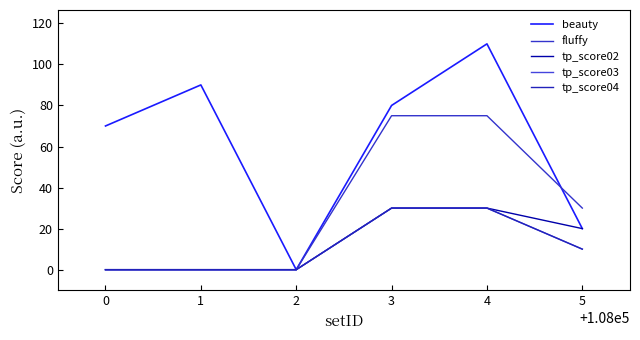

What is the sum of the tp_score04 values at 4 and 2?

30